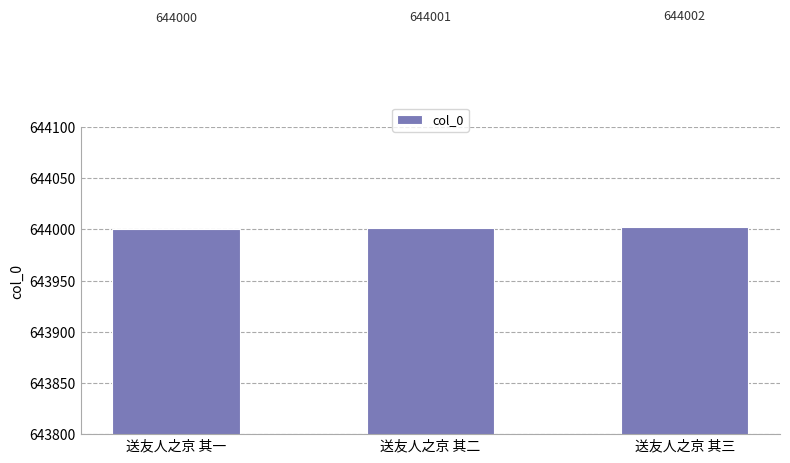

What is the label of the 2nd bar from the right?

送友人之京 其二